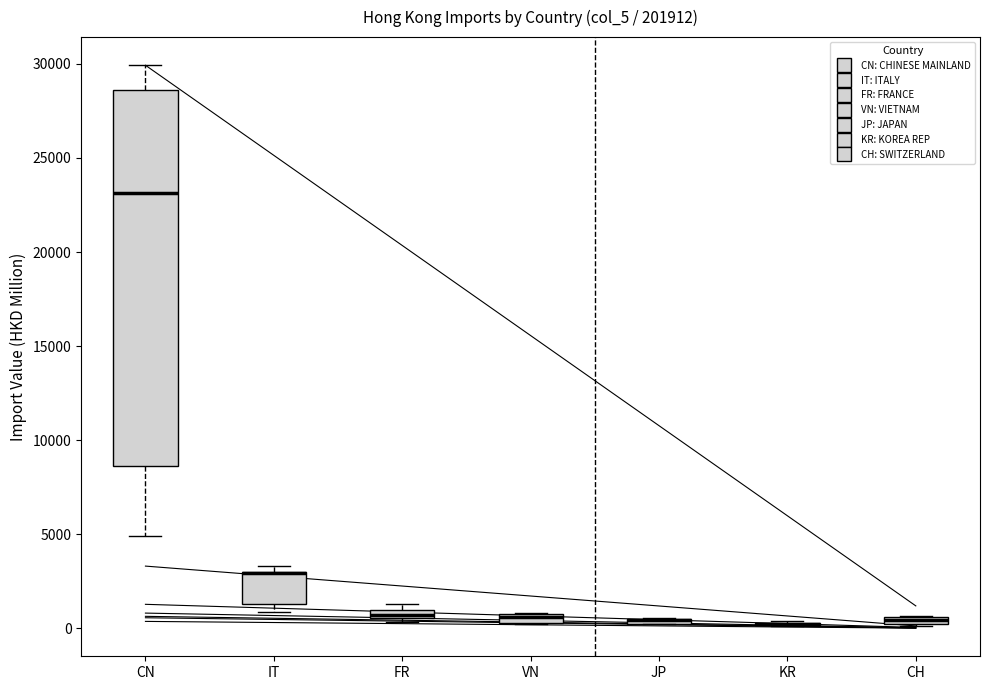

Where is the lower edge of the box for JP on the y-axis? The values are not printed on the chart, so give them approximately, as read against the axis.

0